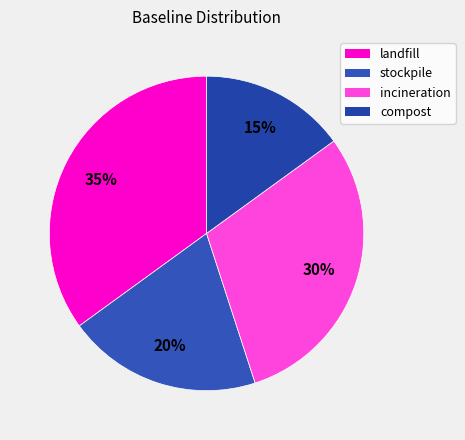

Rank the categories by value from lowest to highest.

compost, stockpile, incineration, landfill